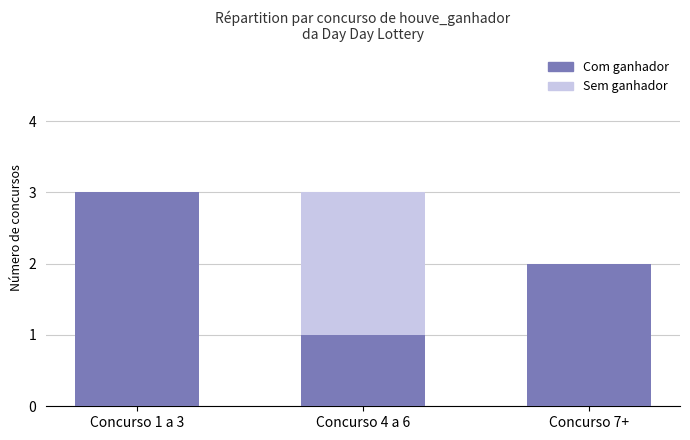

What is the sum of all Com ganhador values?

6